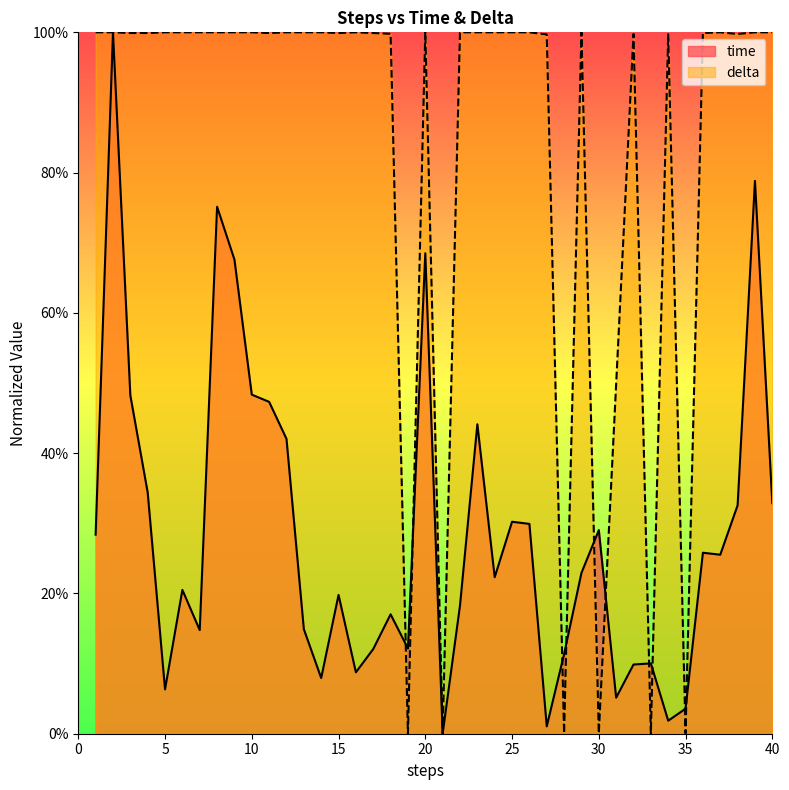

Is it true that delta equals 1.8 at 10?

False